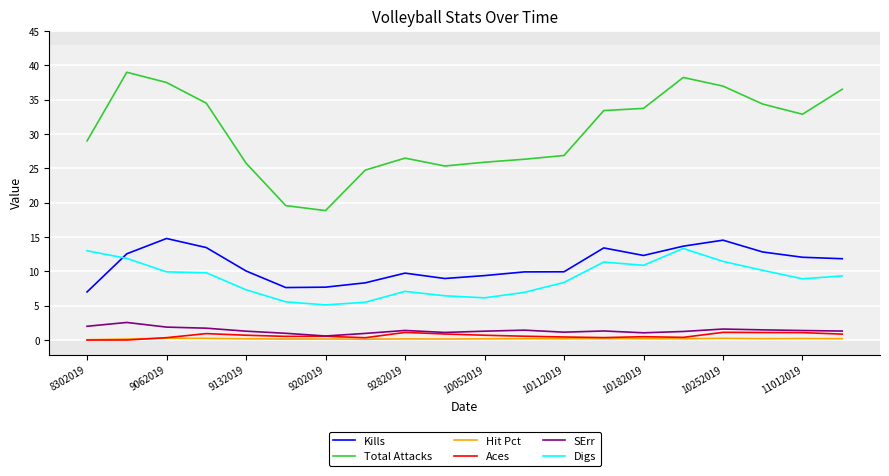

What is the difference between the maximum and minimum values in the Kills series?

7.8